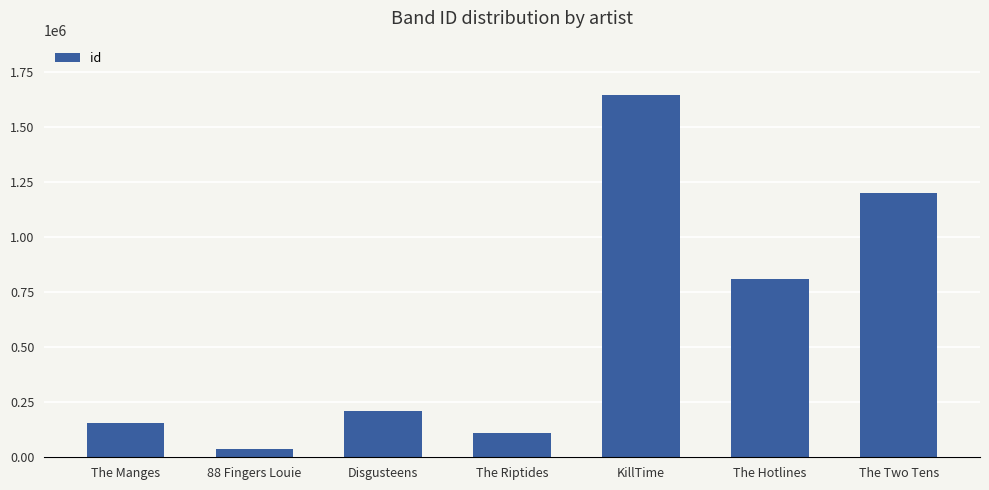

Reading right to left, list all the values displayed in this chart.

The Two Tens=1199180	The Hotlines=807965	KillTime=1645267	The Riptides=109125	Disgusteens=210427	88 Fingers Louie=38242	The Manges=156642